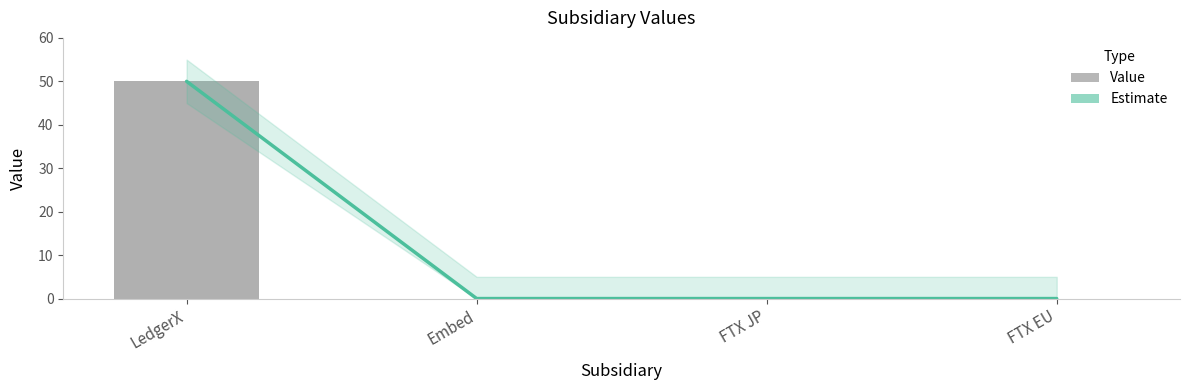

Rank the series by their maximum value, from lowest to highest.

Estimate, Value